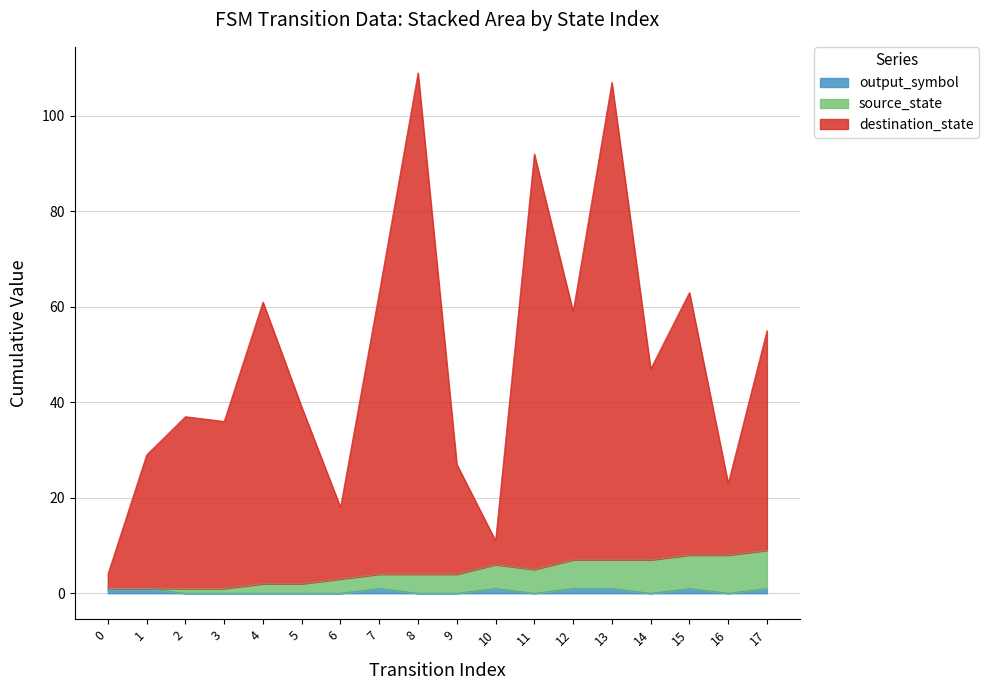

What are all the series names shown in the legend?

source_state, destination_state, output_symbol